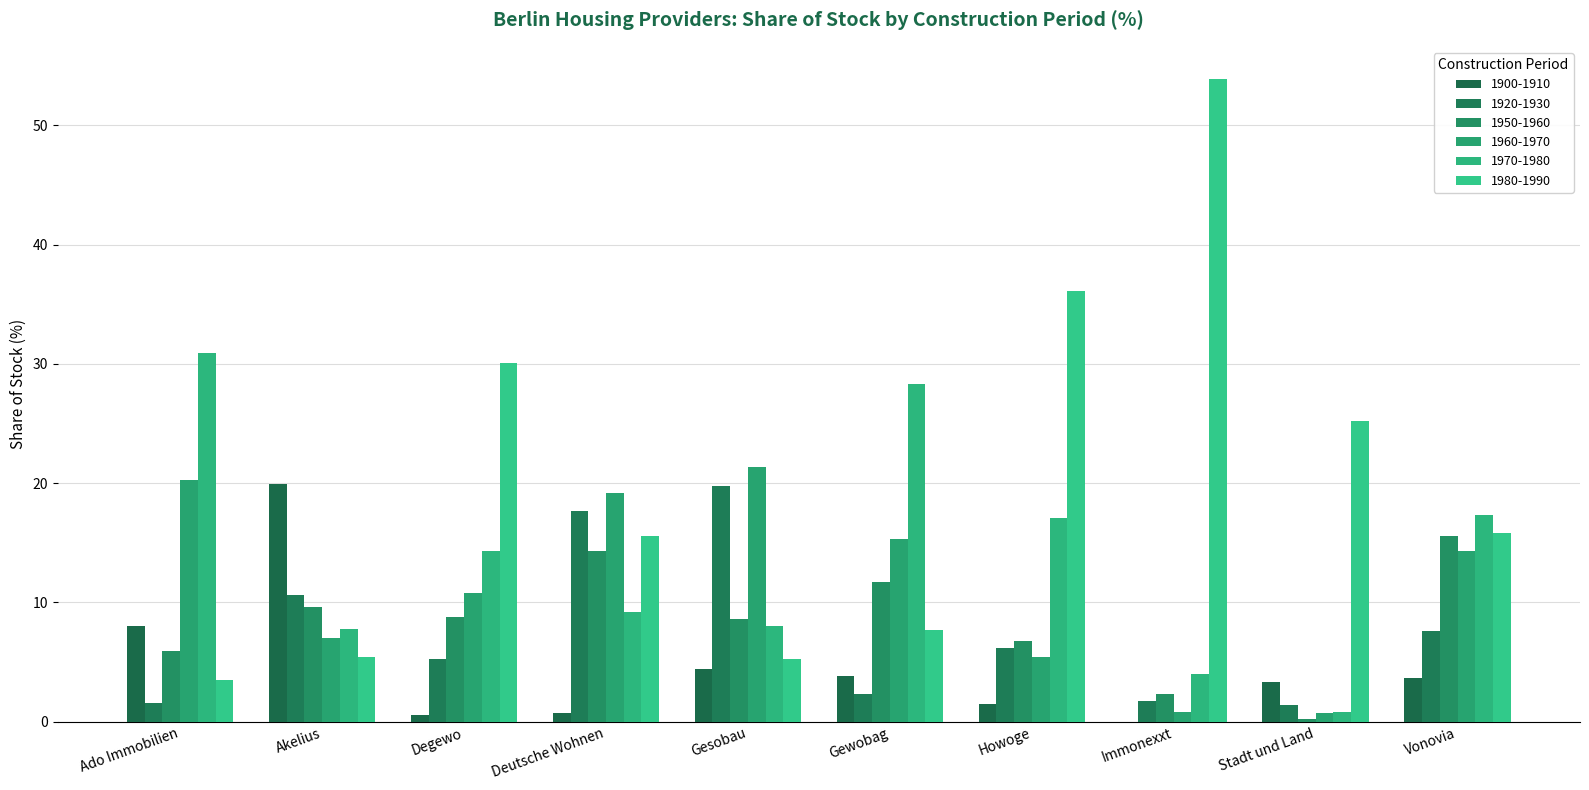

Rank the series by their maximum value, from highest to lowest.

1980-1990, 1970-1980, 1960-1970, 1900-1910, 1920-1930, 1950-1960